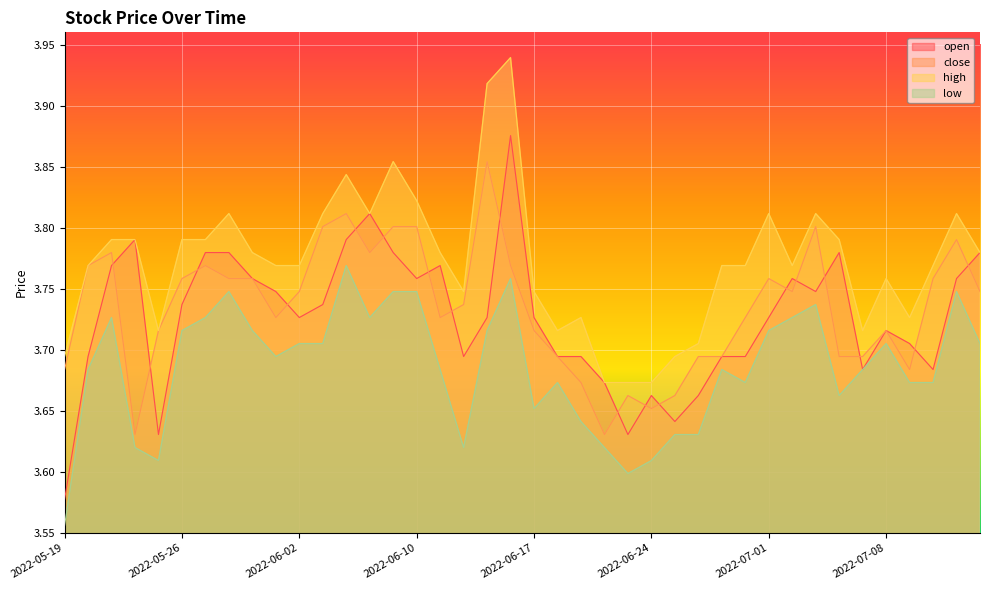

True or false: low and high cross at least once.

False